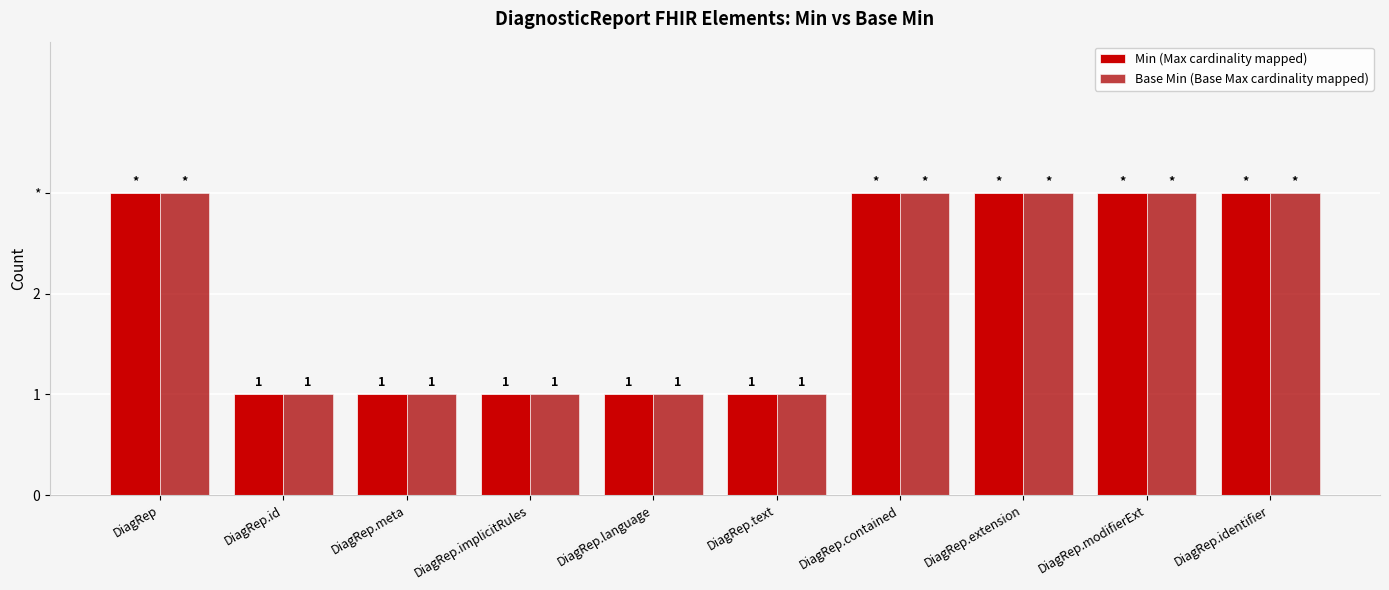

Which series has the largest total across all categories?

Min (Max cardinality mapped)